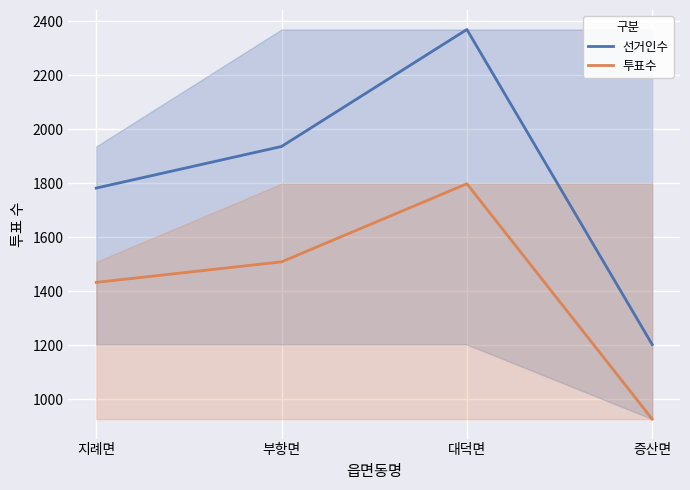

True or false: 선거인수 and 투표수 intersect in this chart.

False